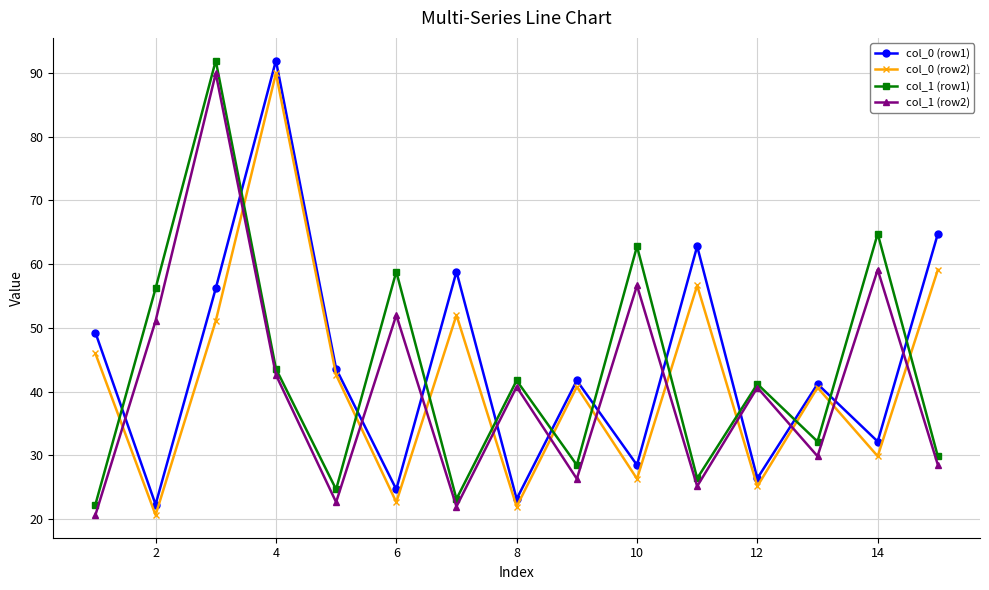

What is the smallest value displayed?

20.6